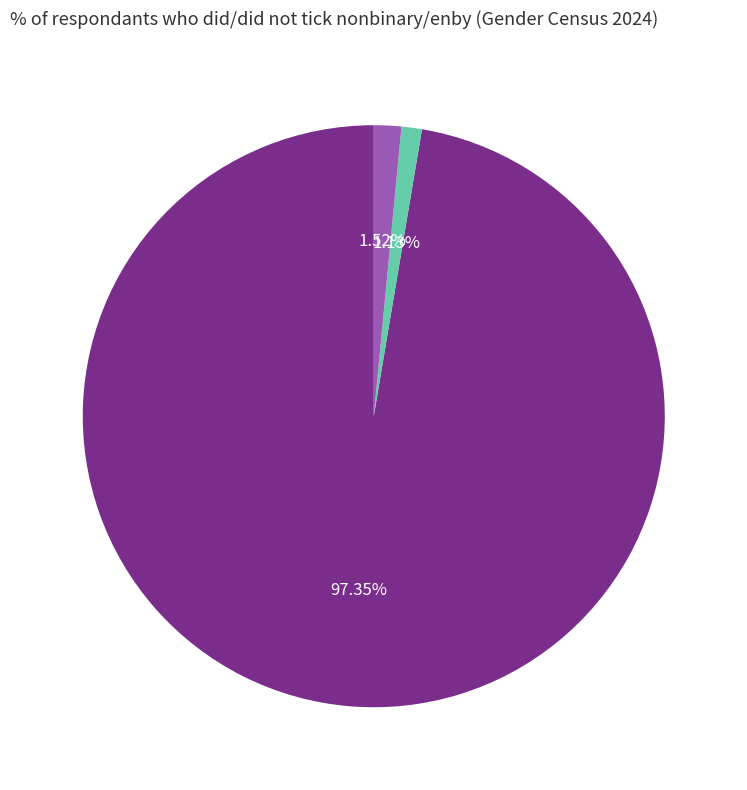

To the nearest percent, what is the difference between the largest and smallest slice percentages?

96%